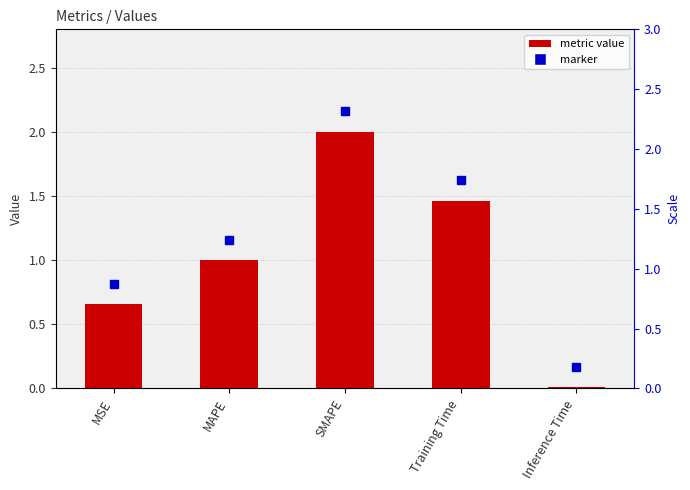

What is the maximum value shown in the chart?

2.0